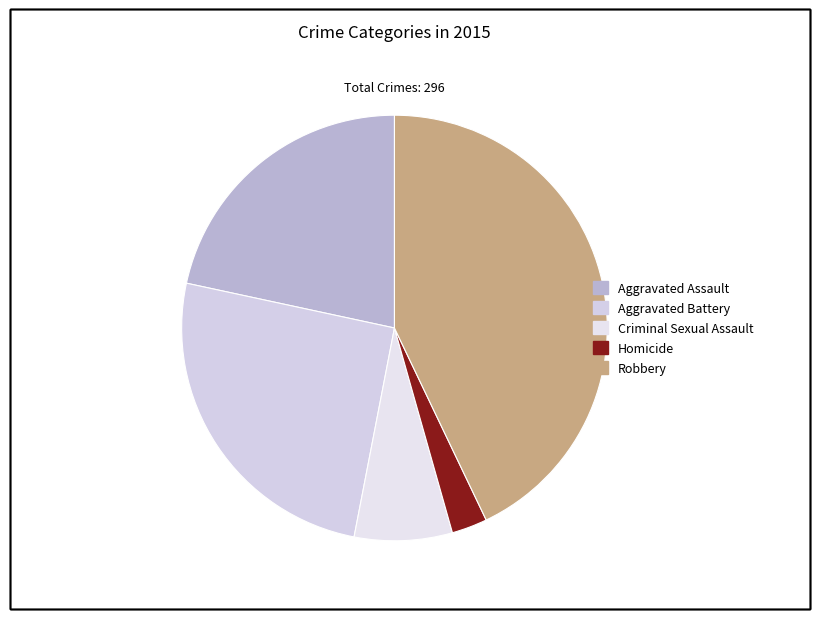

To the nearest percent, what percentage of the pie is Aggravated Assault?

22%